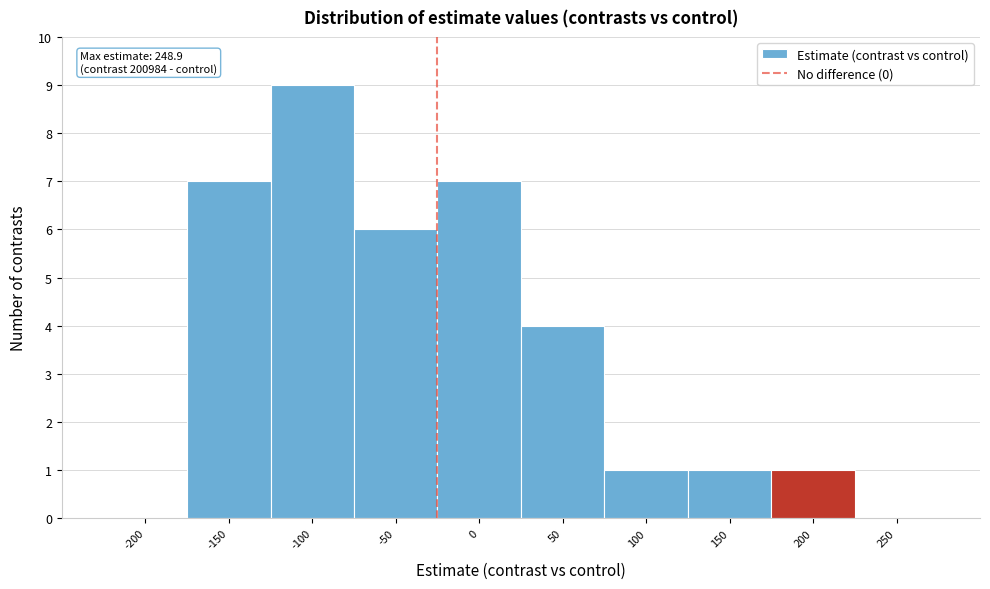

Reading left to right, extract all data points from this chart.

-200=0	-150=7	-100=9	-50=6	0=7	50=4	100=1	150=1	200=1	250=0